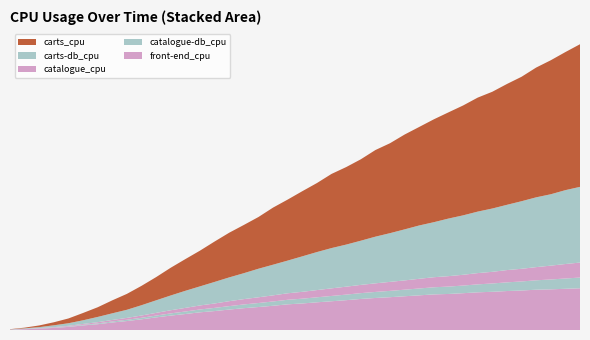

Reading right to left, extract all data points from this chart.

carts_cpu: 4.5	4.4	4.3	4.1	4.0	3.8	3.7	3.6	3.5	3.4	3.3	3.1	3.0	2.9	2.8	2.6	2.5	2.4	2.2	2.1	1.9	1.8	1.6	1.5	1.4	1.3	1.1	1.0	0.9	0.7	0.6	0.5	0.4	0.3	0.2	0.2	0.1	0.1	0.0	0.0
carts-db_cpu: 2.4	2.3	2.3	2.2	2.1	2.1	2.0	2.0	1.9	1.8	1.7	1.7	1.6	1.5	1.5	1.4	1.3	1.3	1.2	1.1	1.0	1.0	0.9	0.8	0.8	0.7	0.6	0.5	0.5	0.4	0.3	0.3	0.2	0.2	0.1	0.1	0.1	0.0	0.0	0.0
catalogue_cpu: 0.5	0.5	0.4	0.4	0.4	0.4	0.4	0.4	0.3	0.3	0.3	0.3	0.3	0.3	0.3	0.3	0.3	0.2	0.2	0.2	0.2	0.2	0.2	0.2	0.2	0.1	0.1	0.1	0.1	0.1	0.1	0.1	0.0	0.0	0.0	0.0	0.0	0.0	0.0	0.0
catalogue-db_cpu: 0.3	0.3	0.3	0.3	0.3	0.3	0.3	0.3	0.2	0.2	0.2	0.2	0.2	0.2	0.2	0.2	0.2	0.2	0.2	0.2	0.1	0.1	0.1	0.1	0.1	0.1	0.1	0.1	0.1	0.1	0.0	0.0	0.0	0.0	0.0	0.0	0.0	0.0	0.0	0.0
front-end_cpu: 1.3	1.3	1.3	1.3	1.3	1.2	1.2	1.2	1.2	1.1	1.1	1.1	1.1	1.0	1.0	1.0	0.9	0.9	0.9	0.8	0.8	0.8	0.7	0.7	0.6	0.6	0.6	0.5	0.5	0.4	0.3	0.3	0.2	0.2	0.1	0.1	0.1	0.0	0.0	0.0